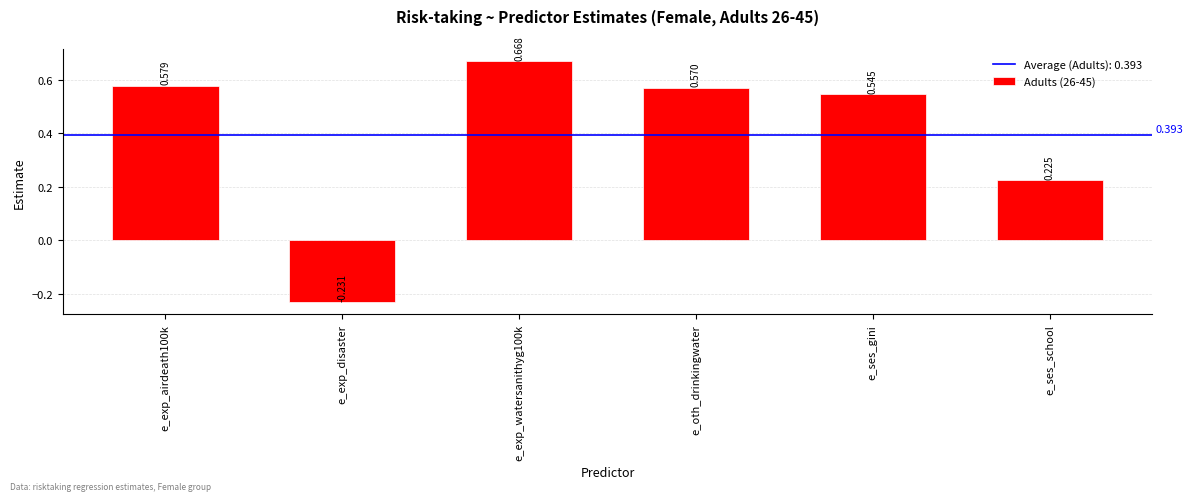

What is the label of the 3rd bar from the left?

e_exp_watersanithyg100k